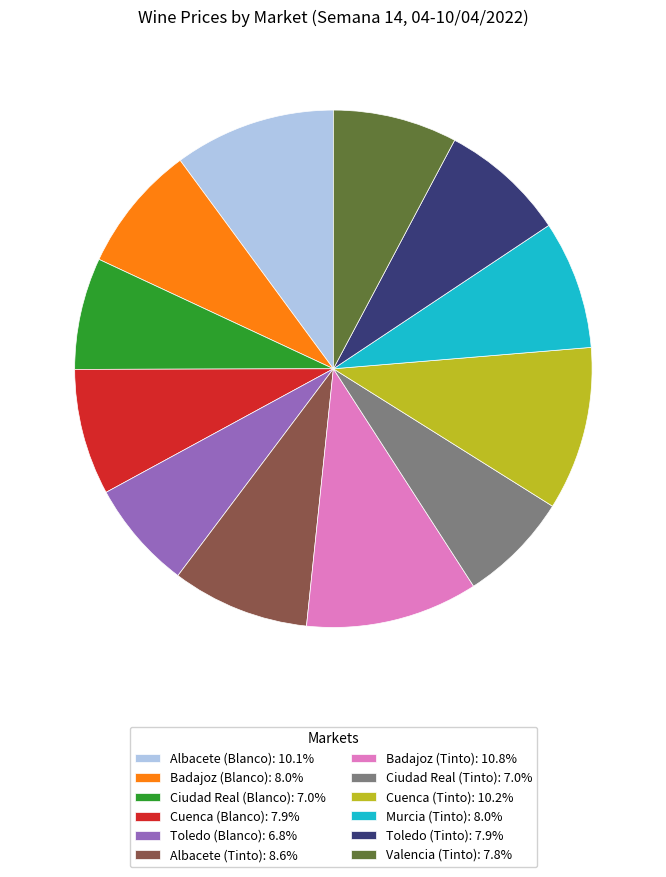

Does any single category account for the majority?

No